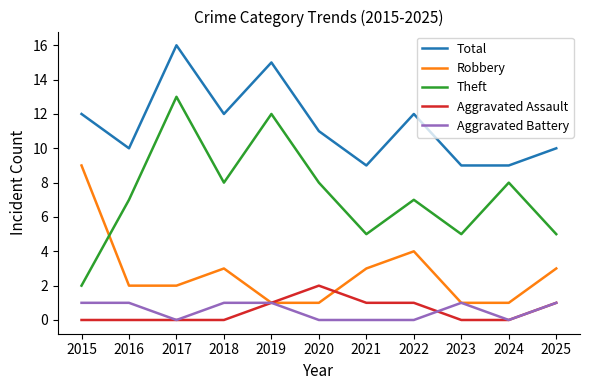

The Aggravated Battery series shows 2 at 2023. True or false?

False